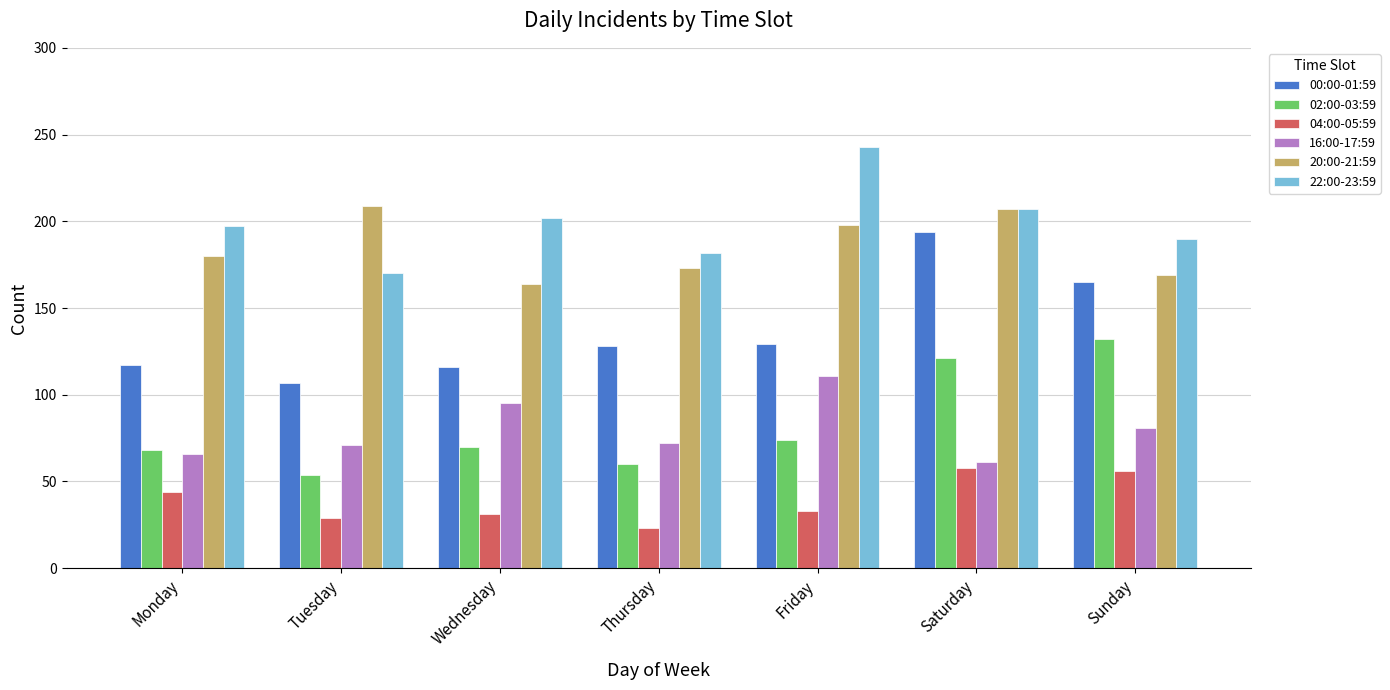

How many 16:00-17:59 values are between 66 and 95?

5